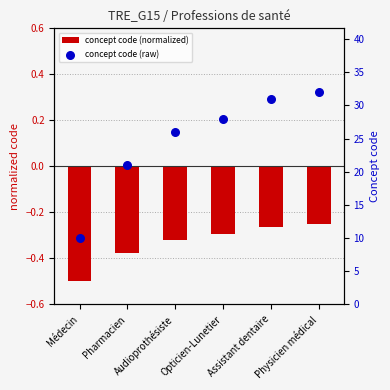

At which category is the sum across all series the highest?

Physicien médical